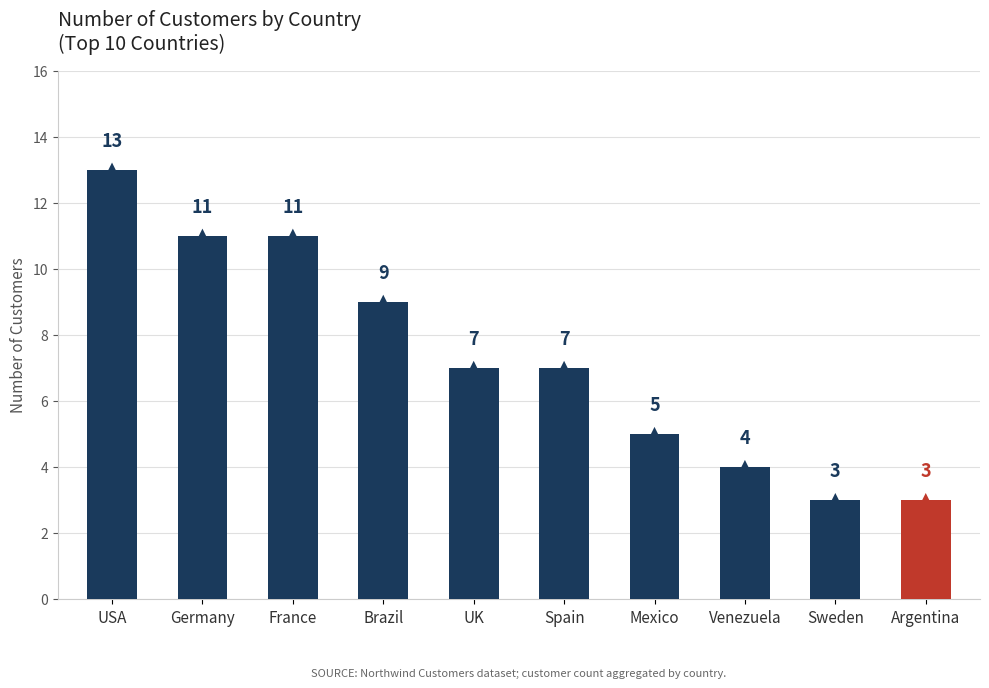

What is the difference between the values at Brazil and Germany?

2